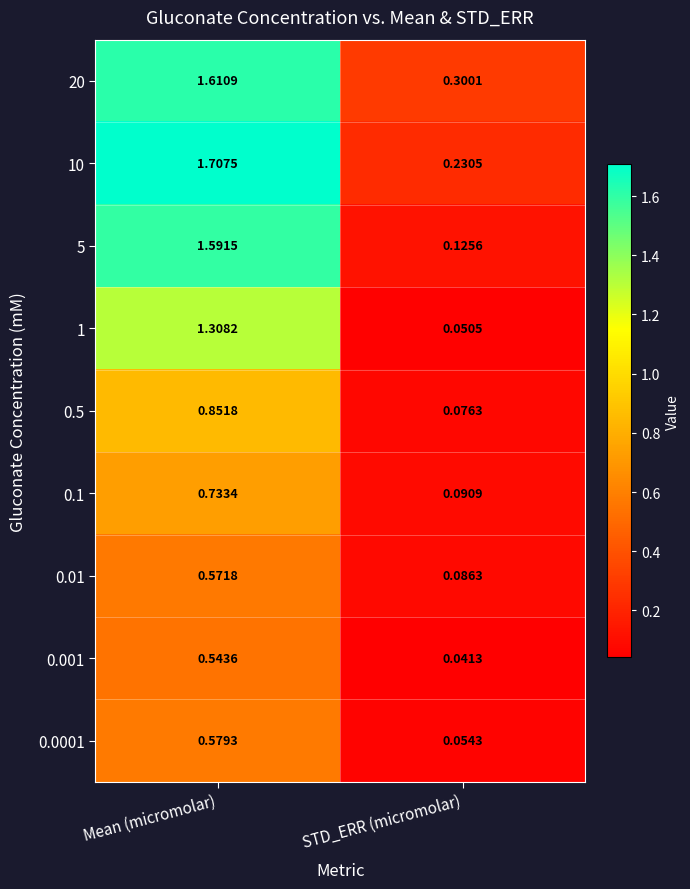

Which series has the largest range (max minus min)?

10